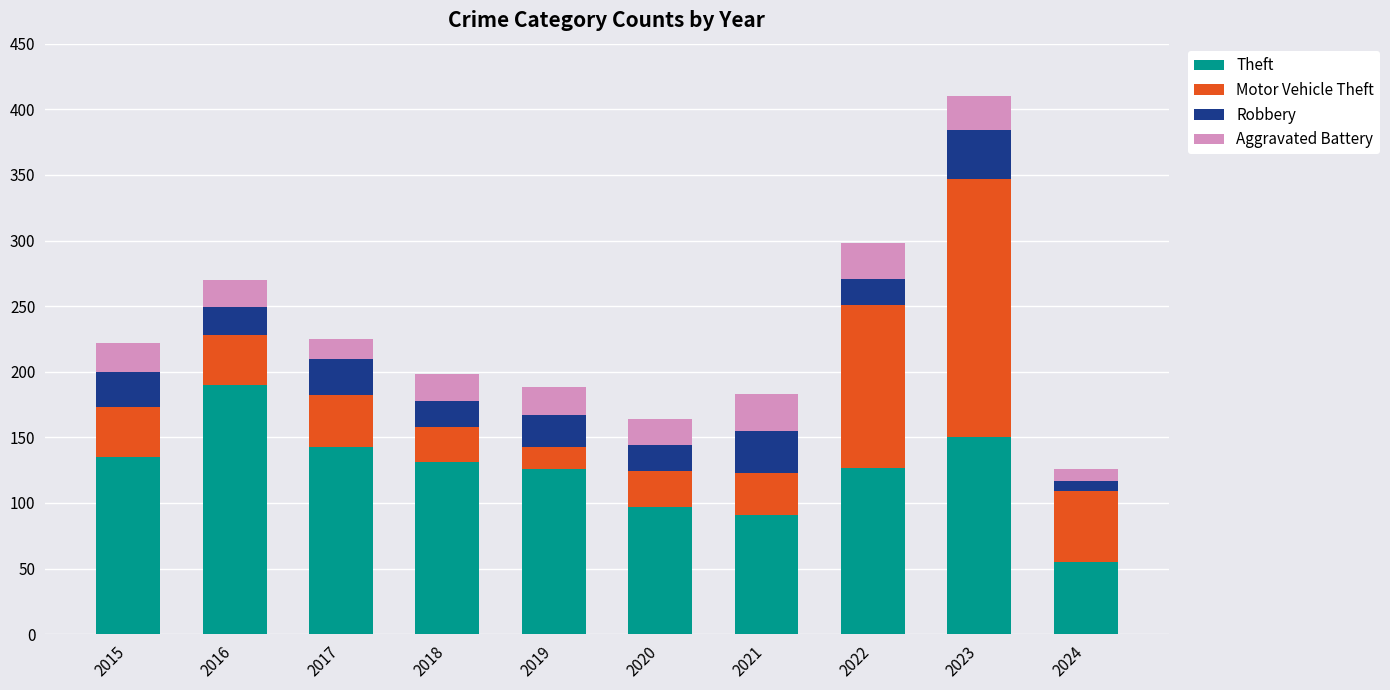

At which label is Theft closest to 122?

2019